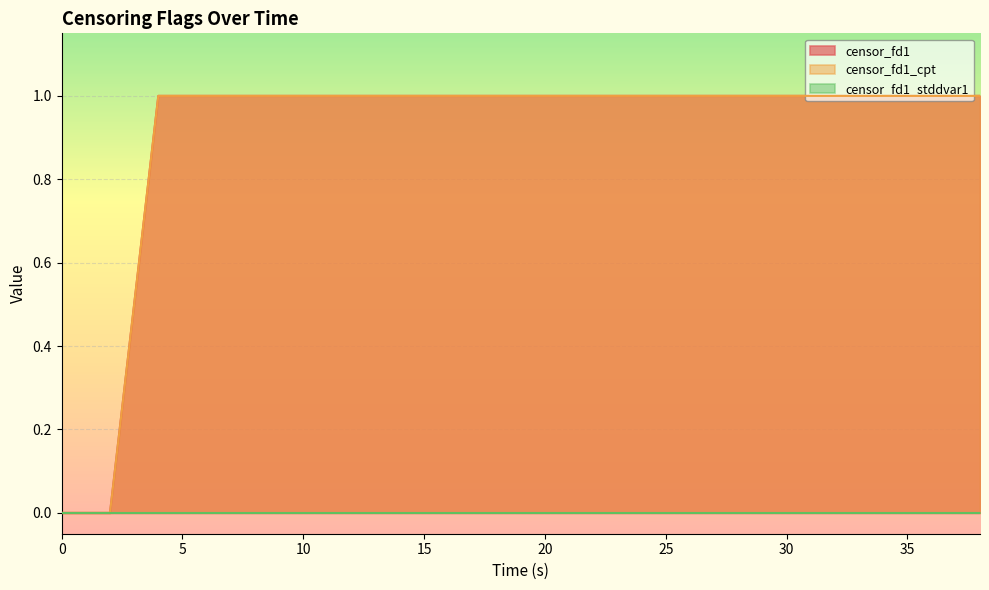

The value of censor_fd1_cpt at 8 is 0. True or false?

False